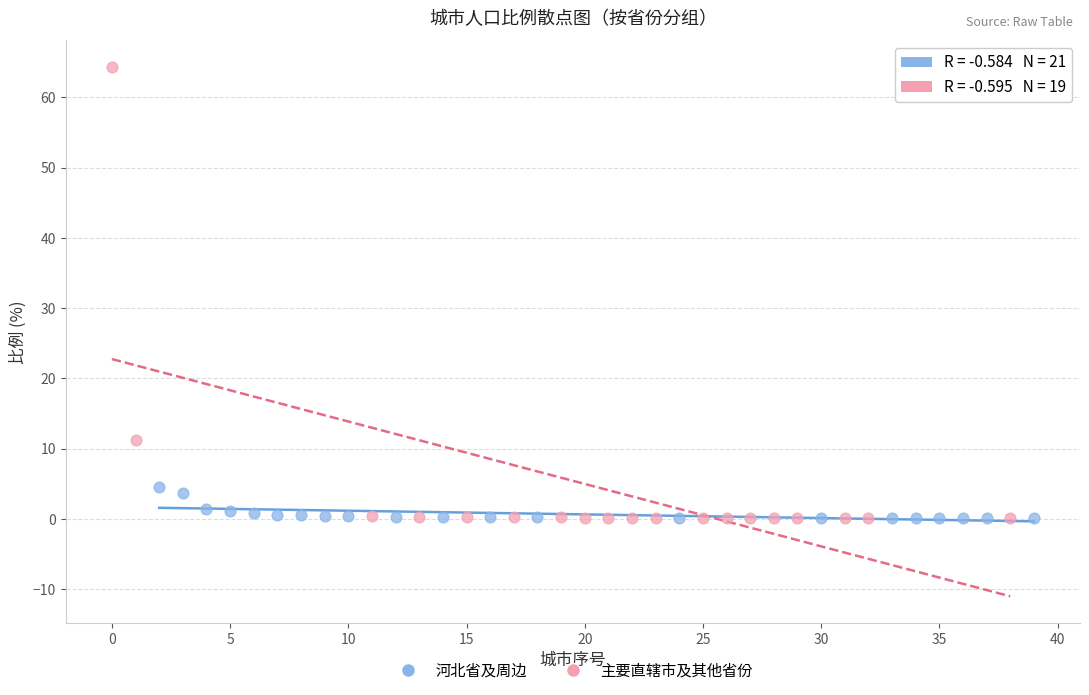

Which series has the largest Y range (max minus min)?

主要直辖市及其他省份